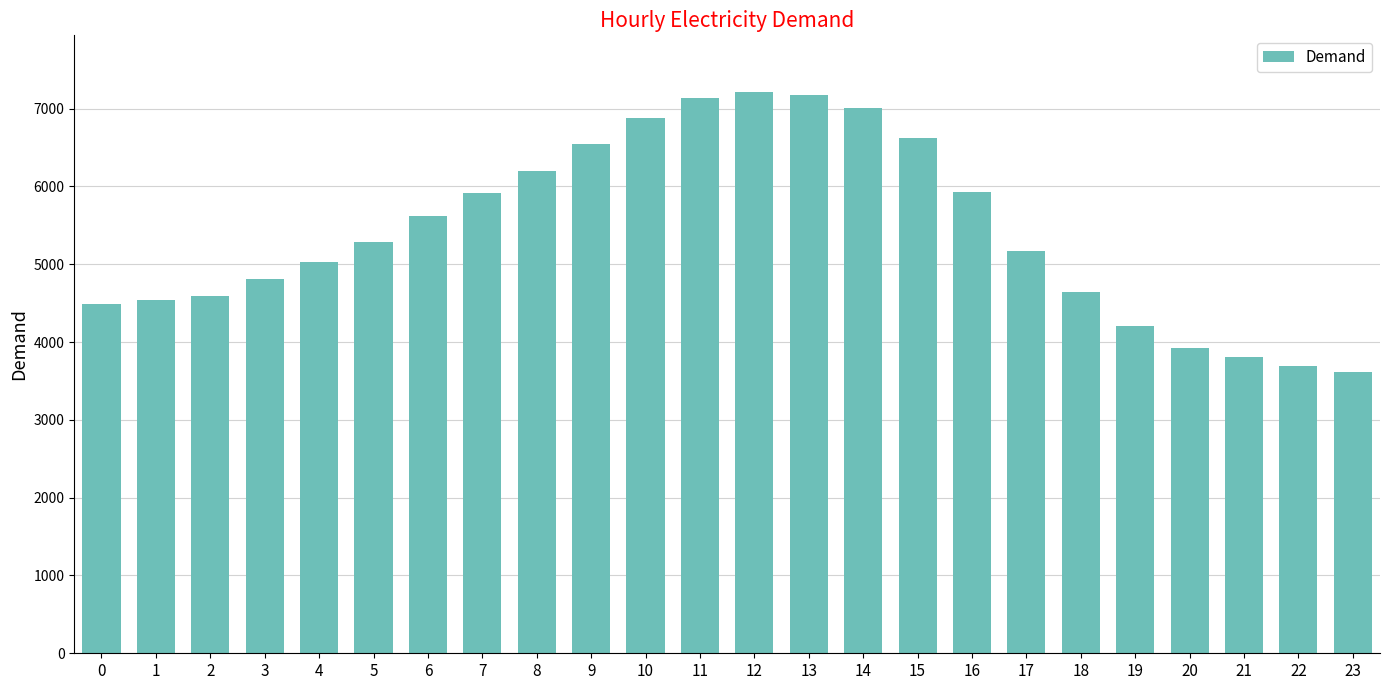

The chart shows a value of 3440 at 16. True or false?

False